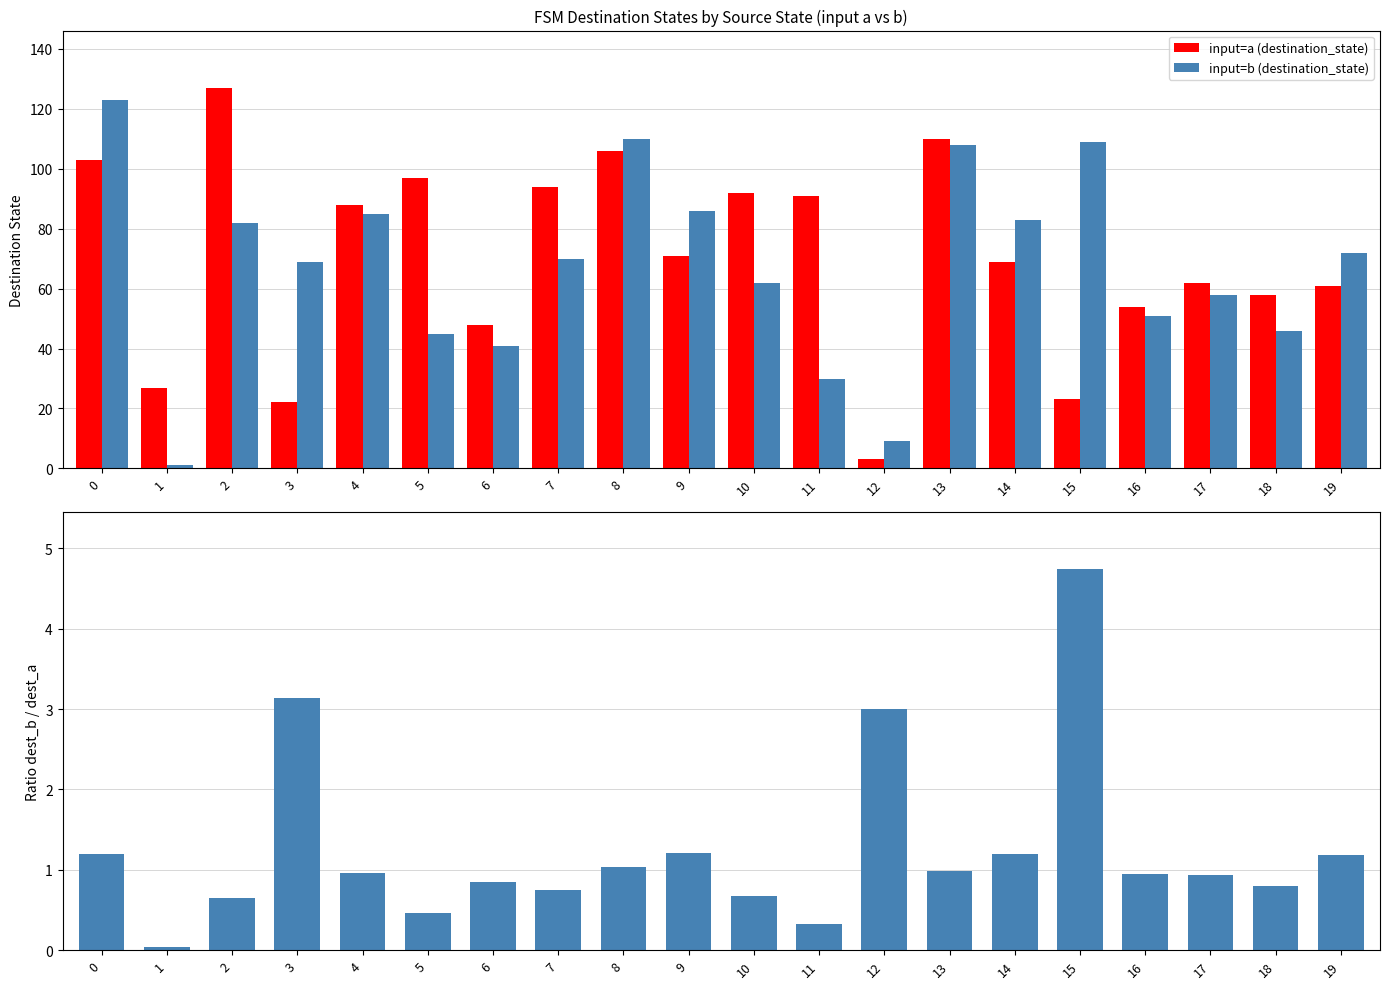

At which label is Ratio dest_b / dest_a closest to 2?

9